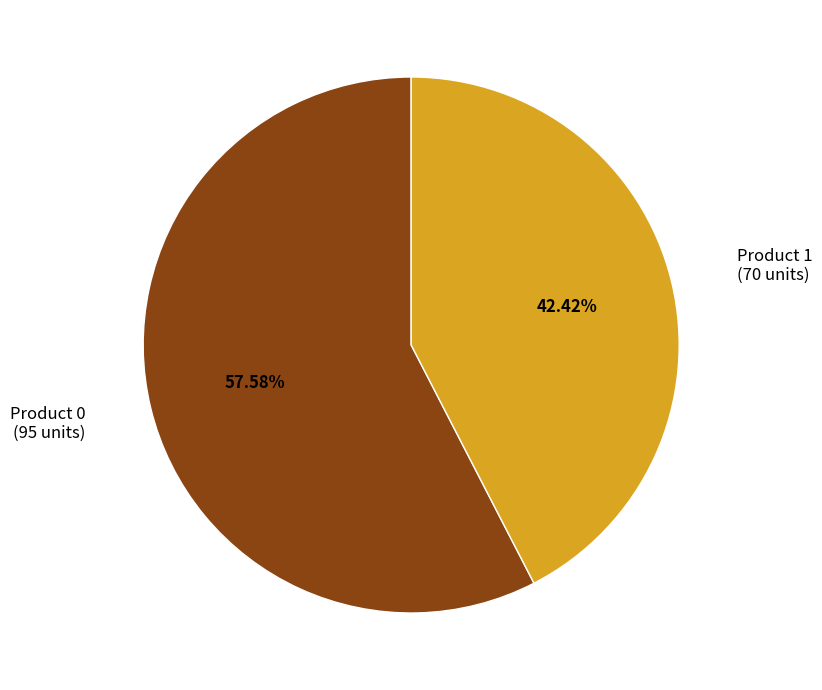

What is the smallest slice in the pie chart?

Product 1 (70 units)